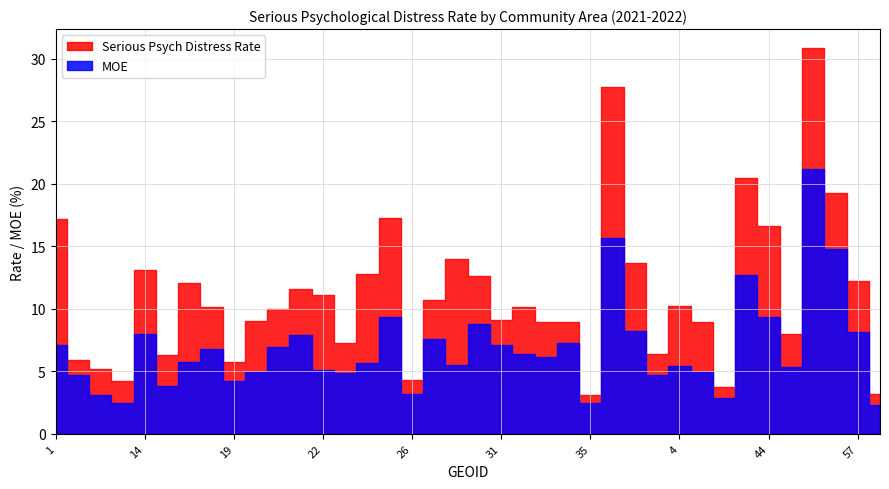

True or false: MOE and Serious Psych Distress Rate cross at least once.

False